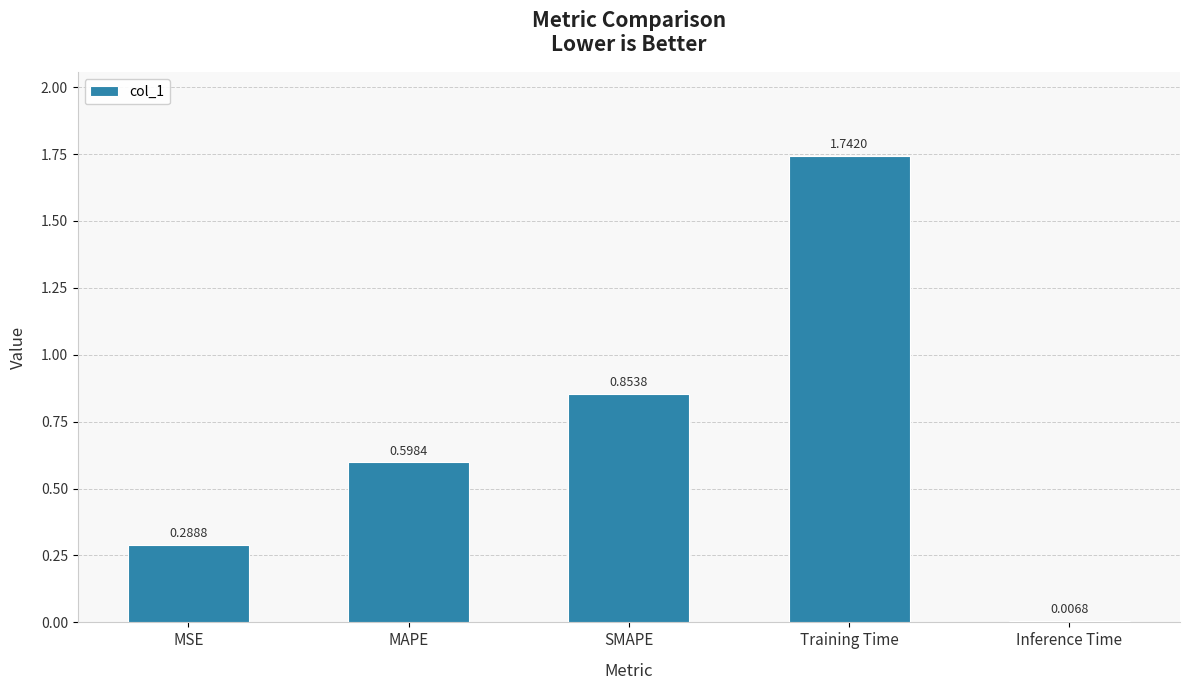

Where is the data nearest to the value 0?

Inference Time